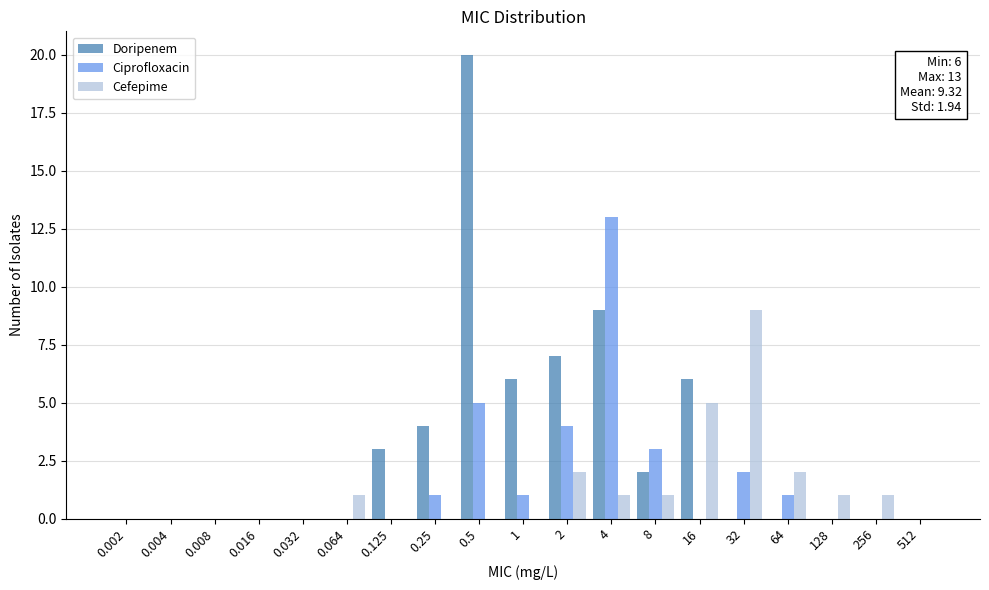

What is the sum of all Cefepime values?

23